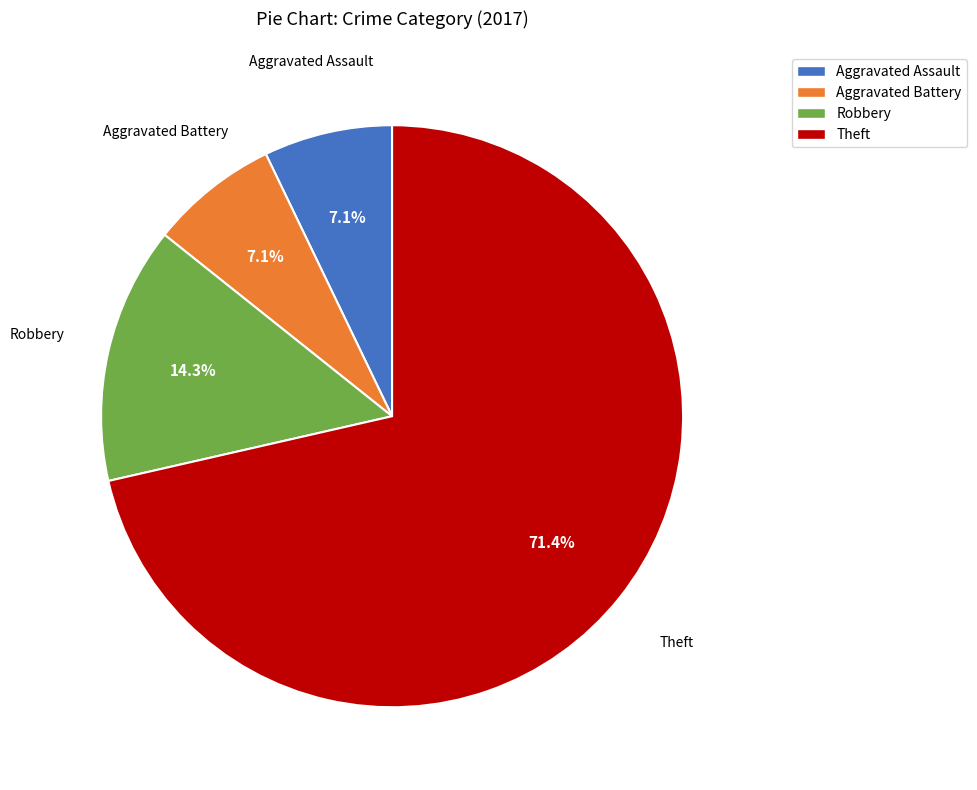

Does Aggravated Assault represent more than half of the total?

No